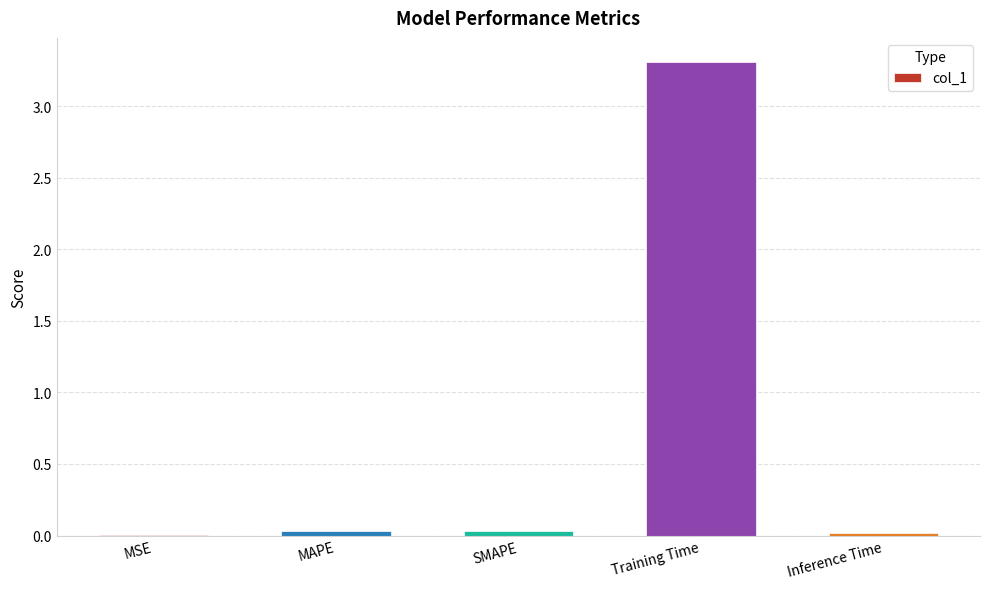

Which label corresponds to the largest value in the chart?

Training Time